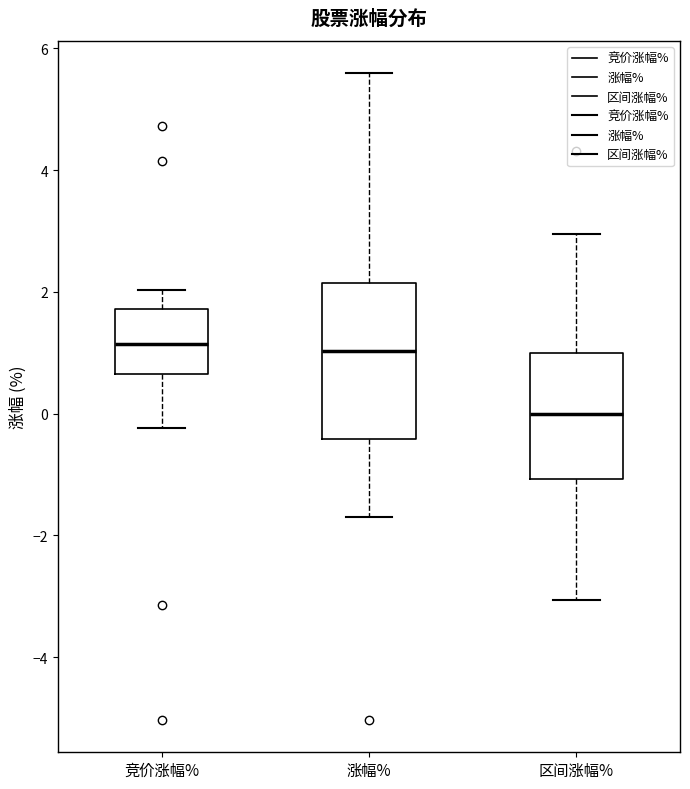

Which box is the tallest, from its lower edge to its upper edge?

涨幅%